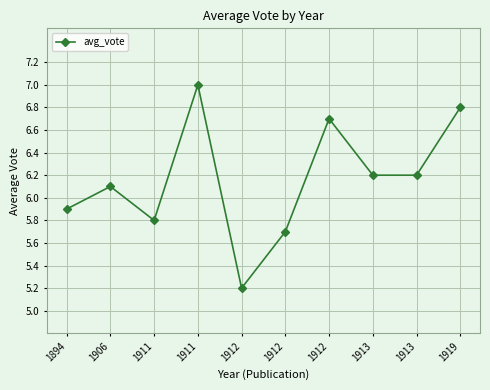

How many series are shown in this chart?

1